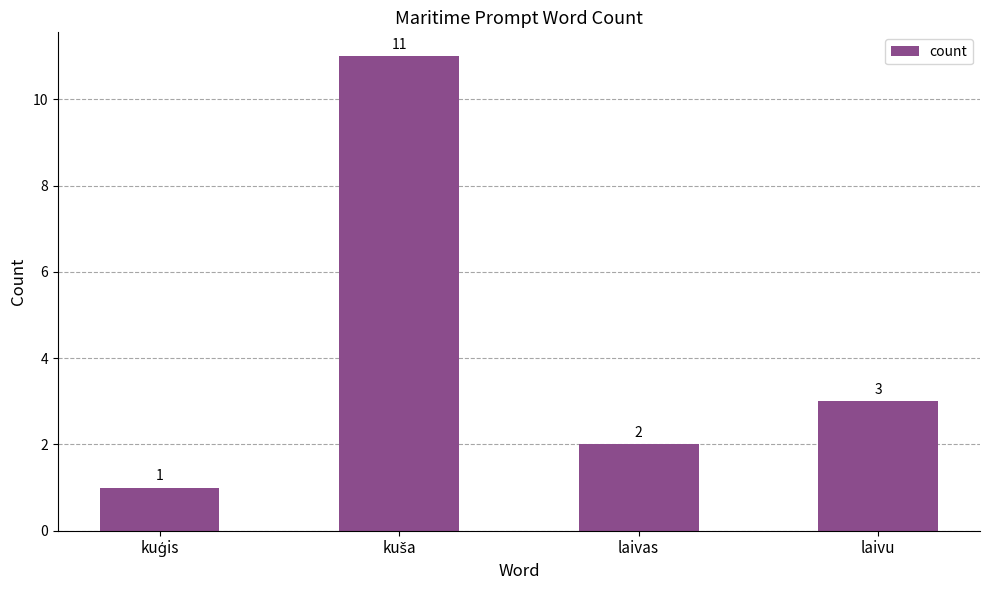

Is it true that the value at laivu is 1?

False